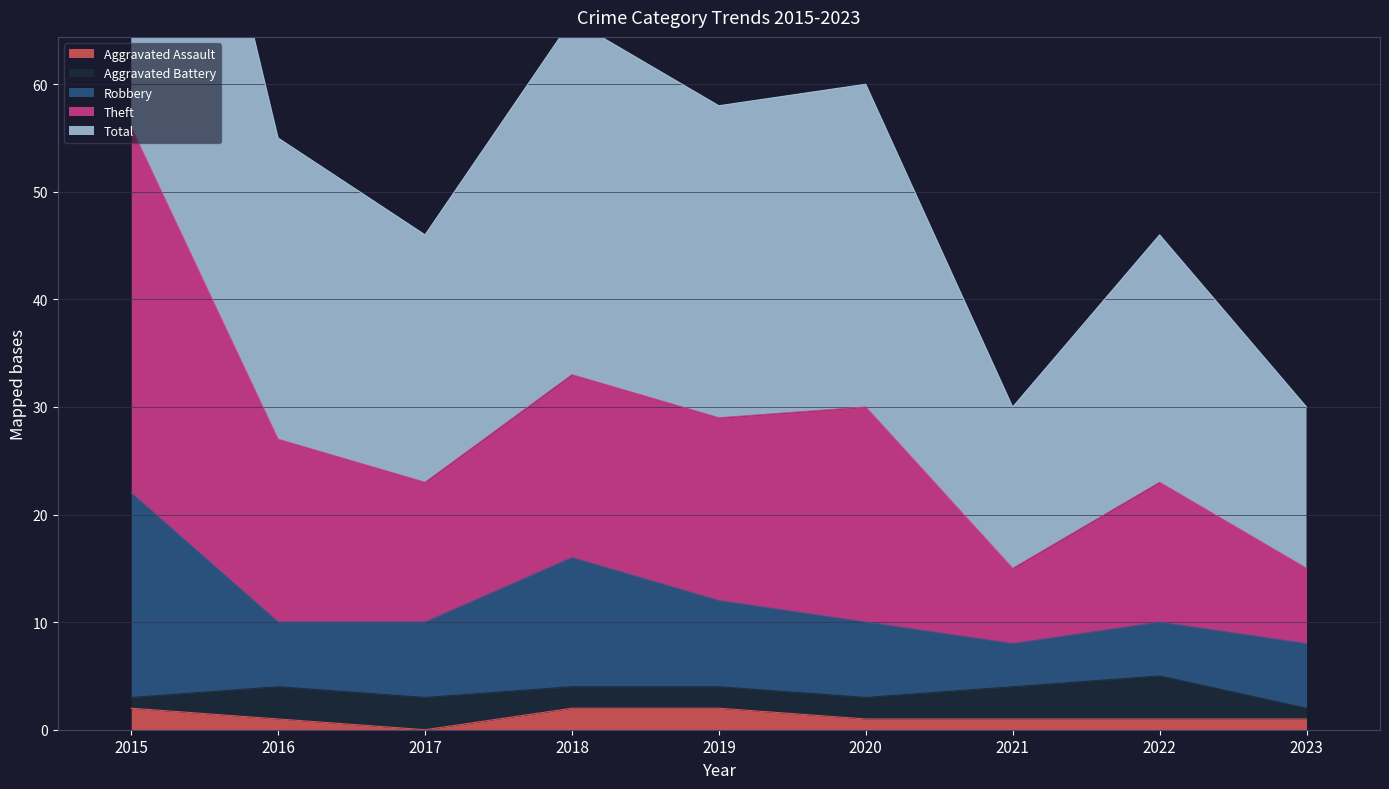

Which category has the highest value in the Robbery series?

2015